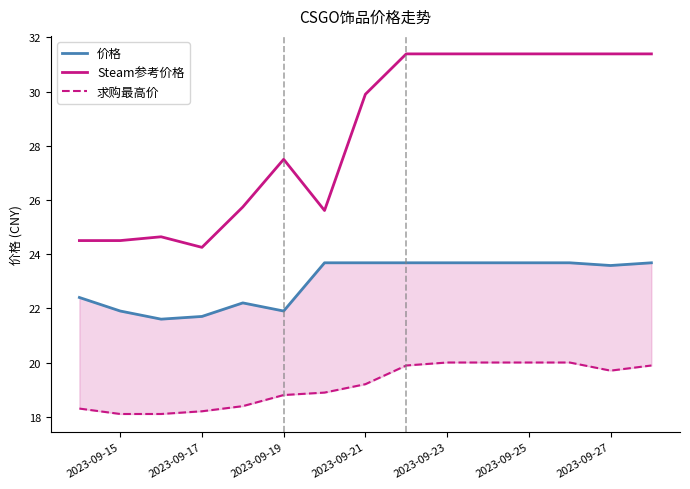

Where is Steam参考价格 nearest to the value 27?

2023-09-19